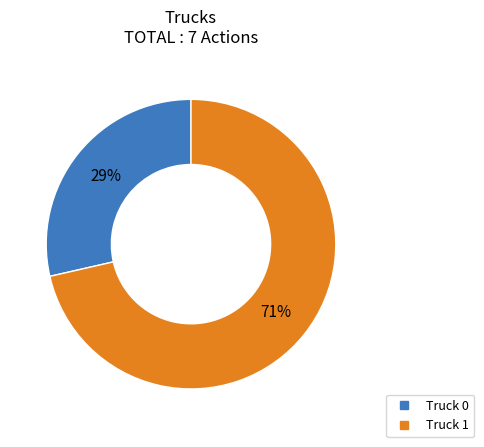

Do Truck 0 and Truck 1 together represent more than half of the pie?

Yes